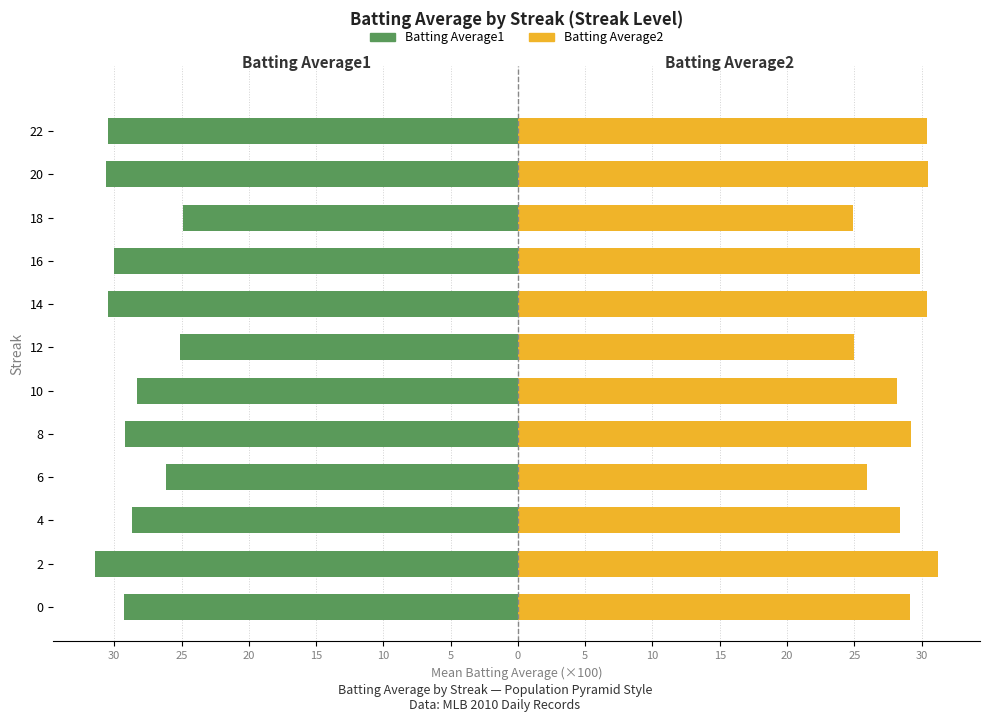

What is the difference between the maximum and minimum values in the Batting Average2 series?

6.3